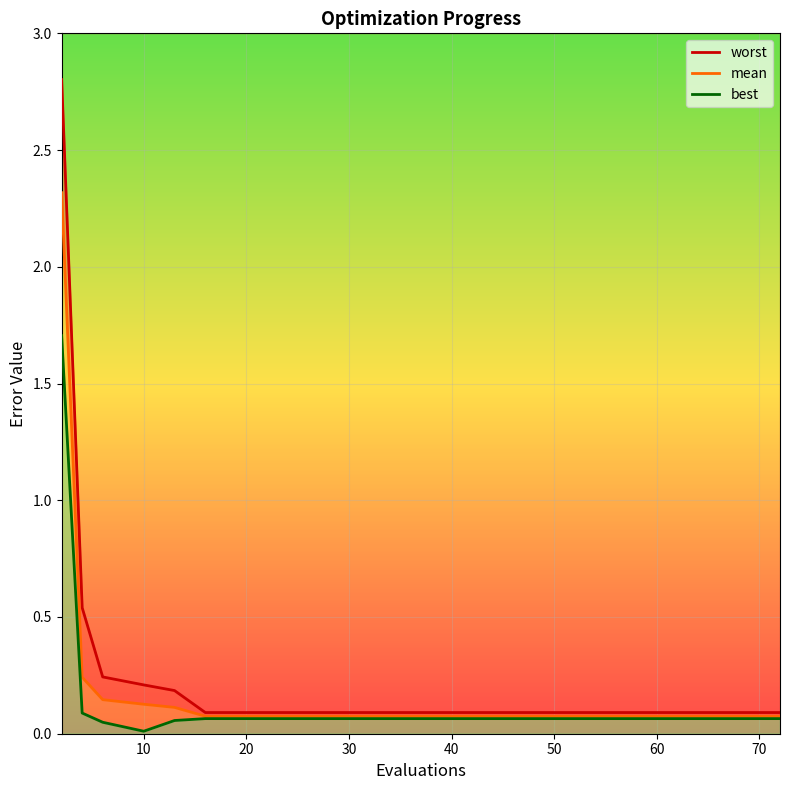

Is it true that worst equals 0.1 at 70?

True